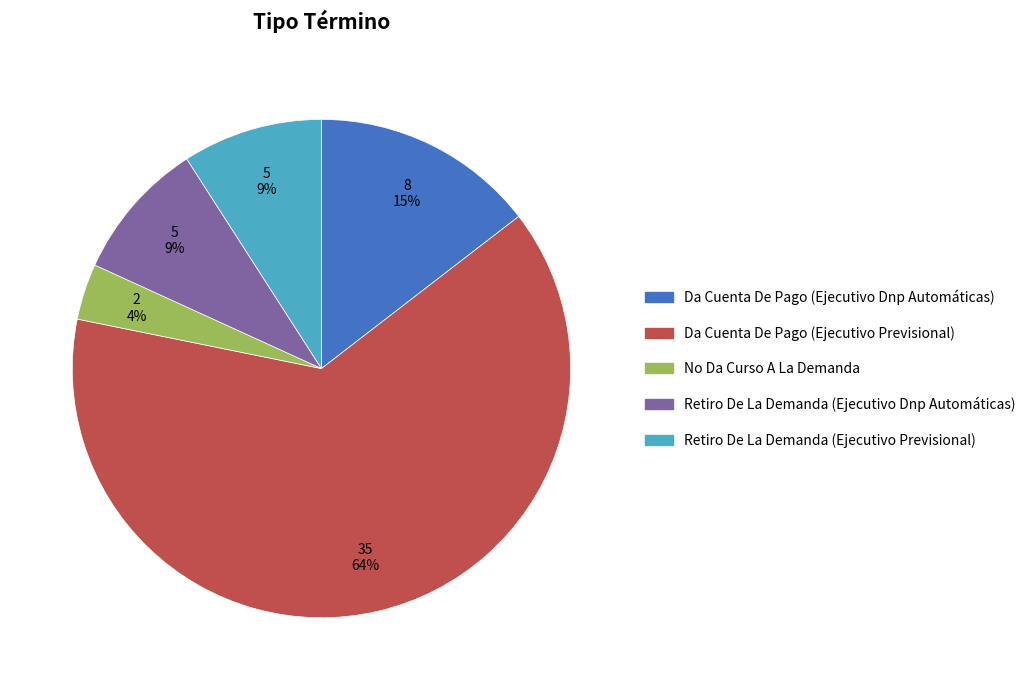

Does Da Cuenta De Pago (Ejecutivo Previsional) represent more than half of the total?

Yes